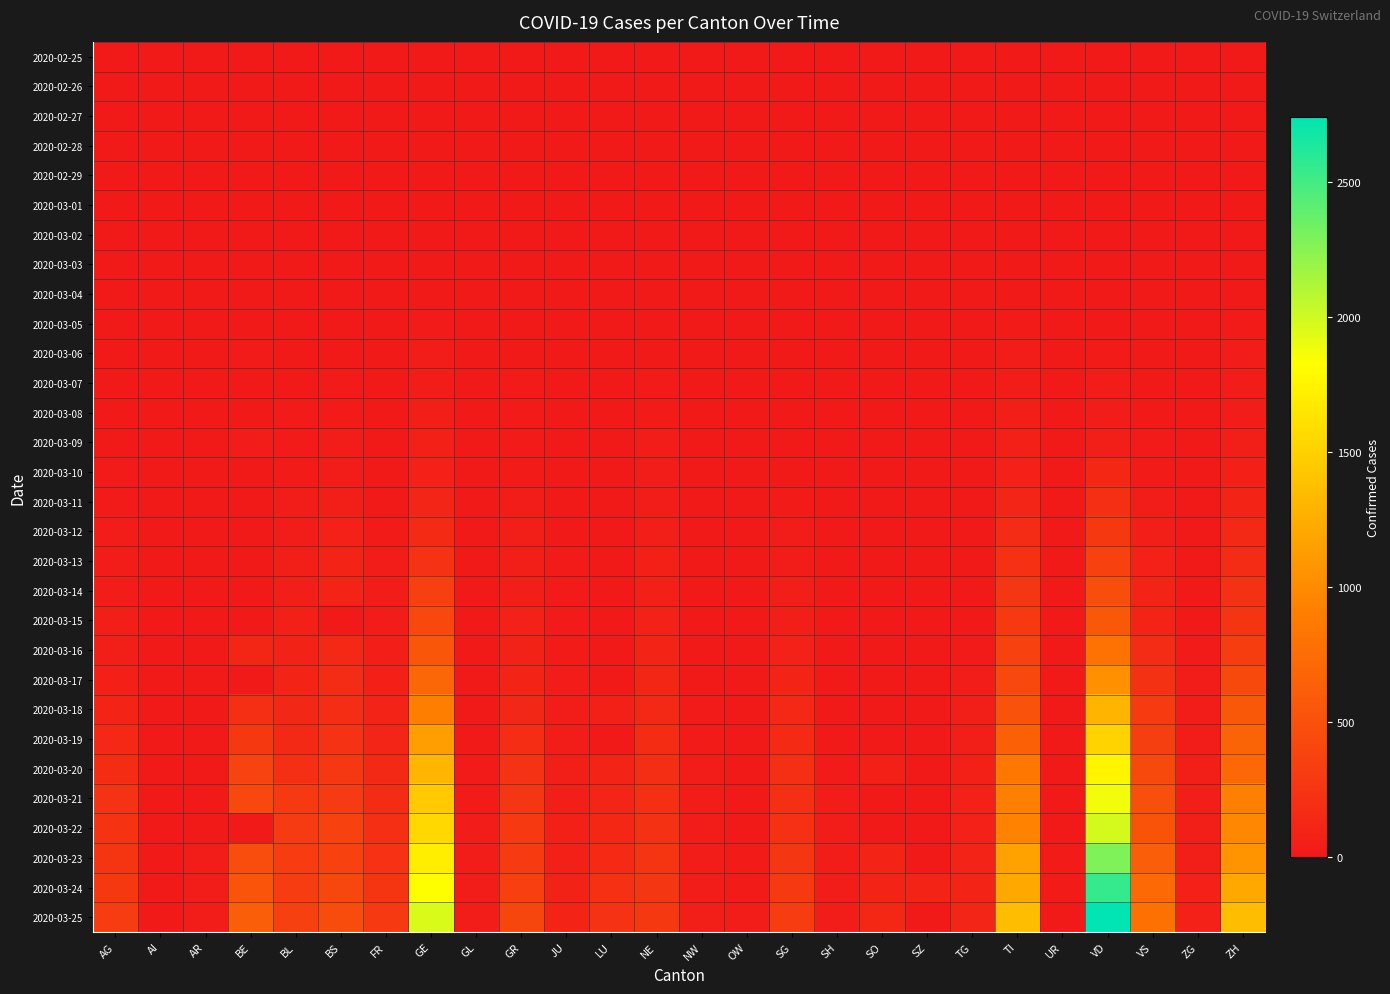

Which series changed the most between VS and ZH?

2020-03-25